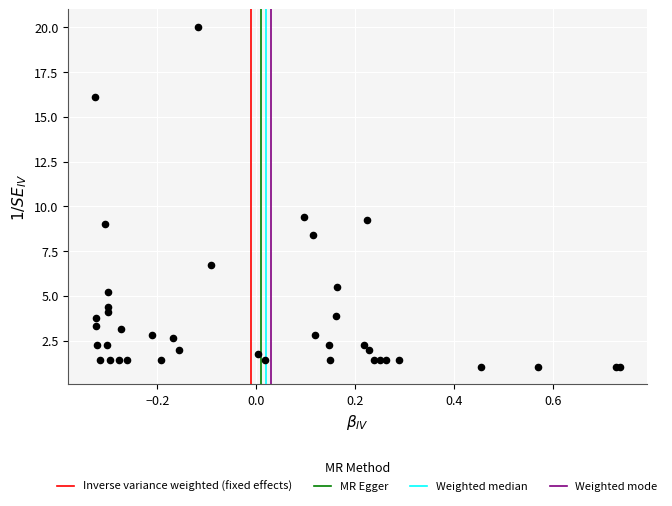

What Y value in the scatter plot is closest to 10?

9.4